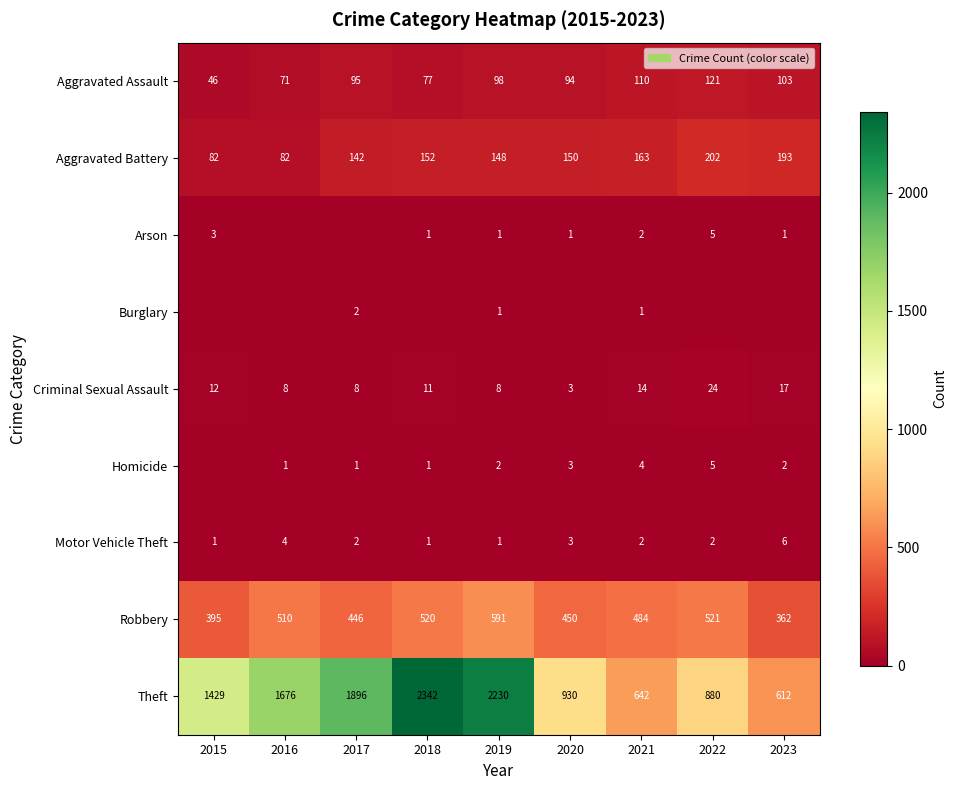

The value of Arson at 2021 is 2. True or false?

True